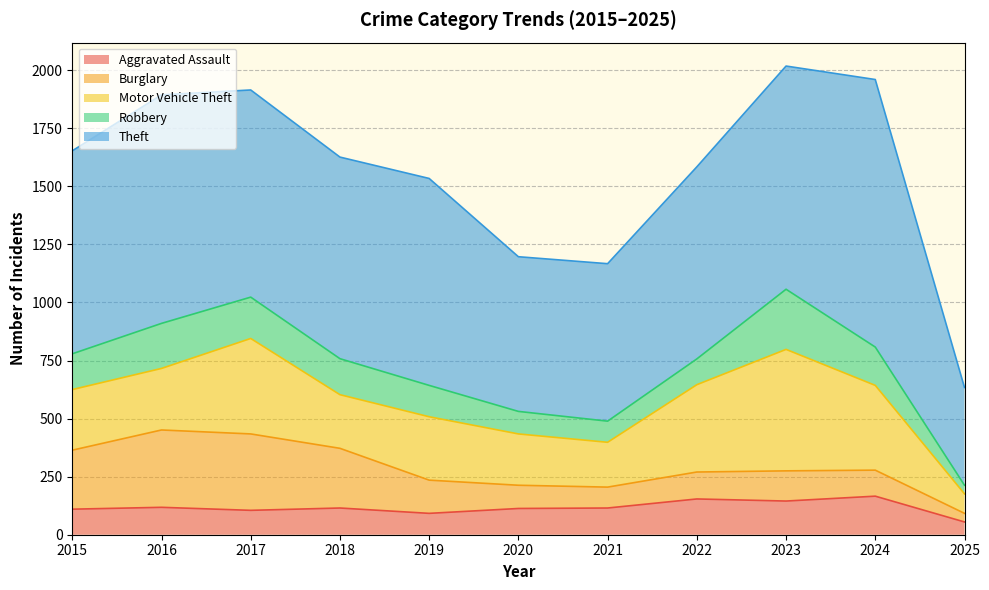

Reading left to right, transcribe all the data shown in this chart.

Aggravated Assault: 2015=110	2016=118	2017=105	2018=115	2019=92	2020=113	2021=115	2022=154	2023=145	2024=166	2025=55
Burglary: 2015=254	2016=333	2017=329	2018=257	2019=143	2020=100	2021=90	2022=116	2023=130	2024=112	2025=37
Motor Vehicle Theft: 2015=261	2016=265	2017=411	2018=231	2019=273	2020=221	2021=193	2022=376	2023=523	2024=365	2025=84
Robbery: 2015=154	2016=194	2017=178	2018=155	2019=135	2020=97	2021=91	2022=111	2023=259	2024=165	2025=37
Theft: 2015=874	2016=984	2017=892	2018=868	2019=891	2020=666	2021=678	2022=827	2023=961	2024=1152	2025=421